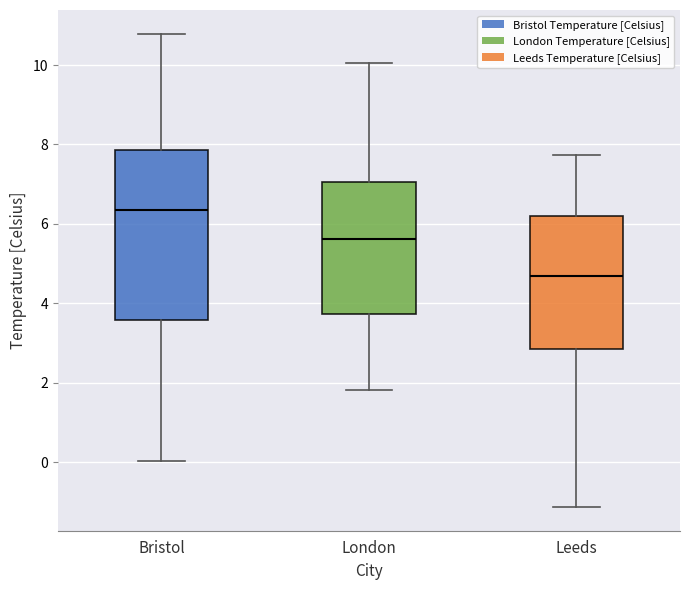

Which box is the tallest, from its lower edge to its upper edge?

Bristol